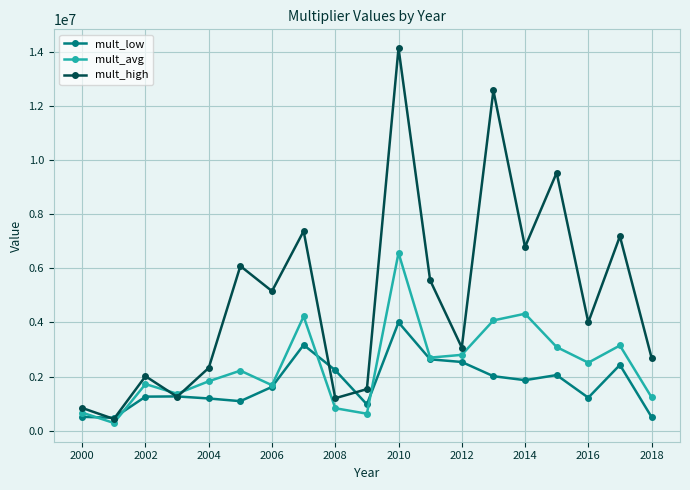

Which series has the widest spread of values?

mult_high